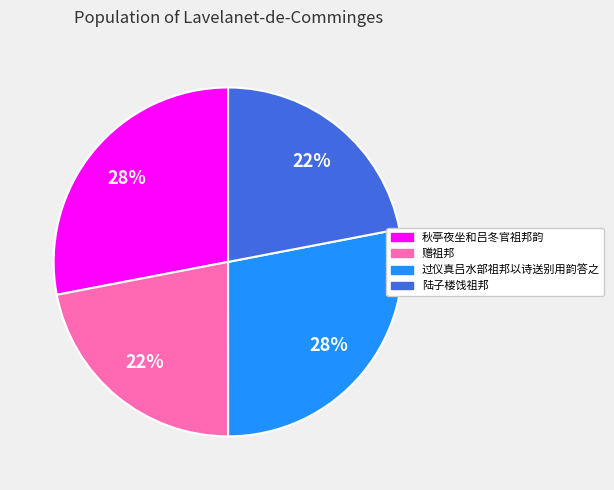

To the nearest percent, what is the difference between the largest and smallest slice percentages?

6%